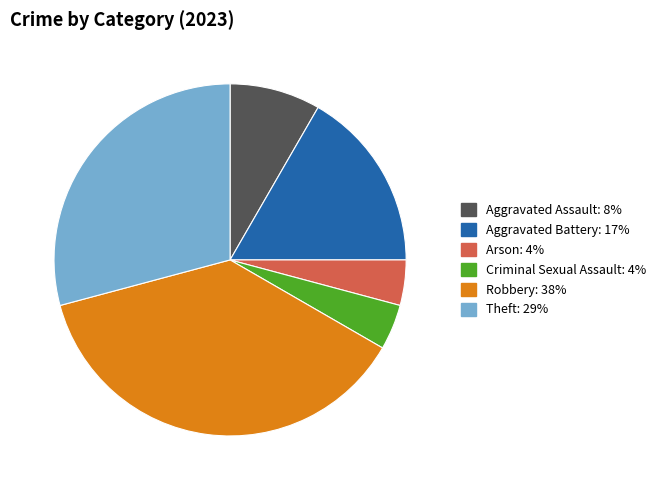

Is there any slice that represents more than half of the pie?

No